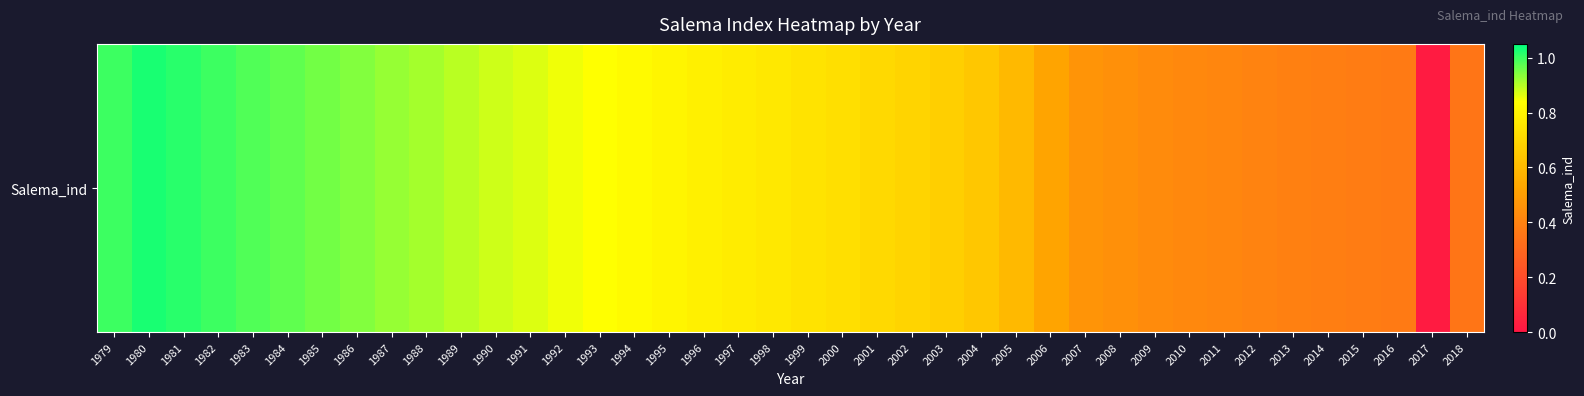

List the labels in order of value, largest first.

1980, 1981, 1979, 1982, 1983, 1984, 1985, 1986, 1987, 1988, 1989, 1990, 1991, 1992, 1993, 1994, 1995, 1996, 1997, 1998, 1999, 2000, 2001, 2002, 2003, 2004, 2005, 2006, 2007, 2008, 2009, 2010, 2011, 2012, 2013, 2014, 2015, 2016, 2018, 2017